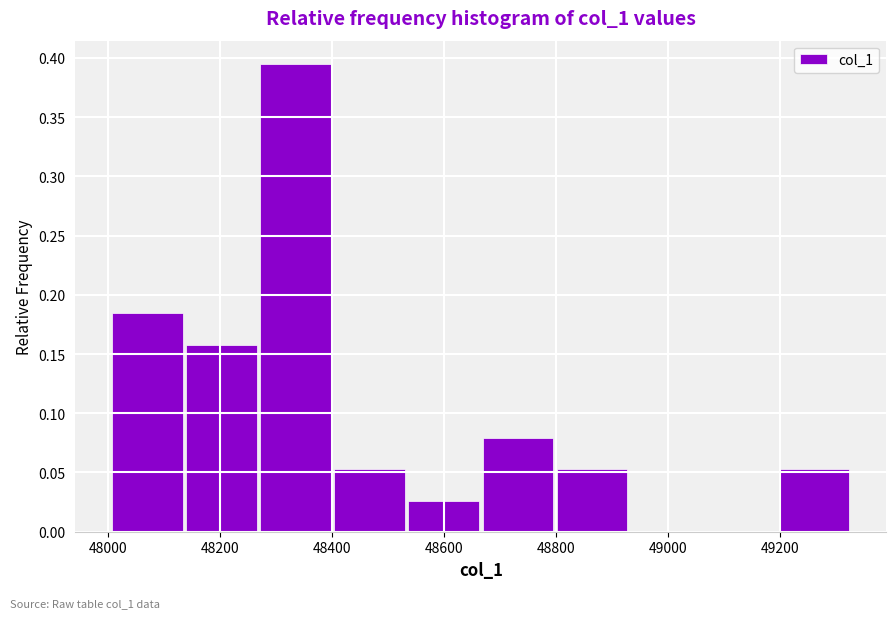

How tall is the bar that spans 49200 to 49340 on the x-axis? Neither the bar edges nor the heights are printed on the chart, so give them approximately, as read against the axes.

0.055